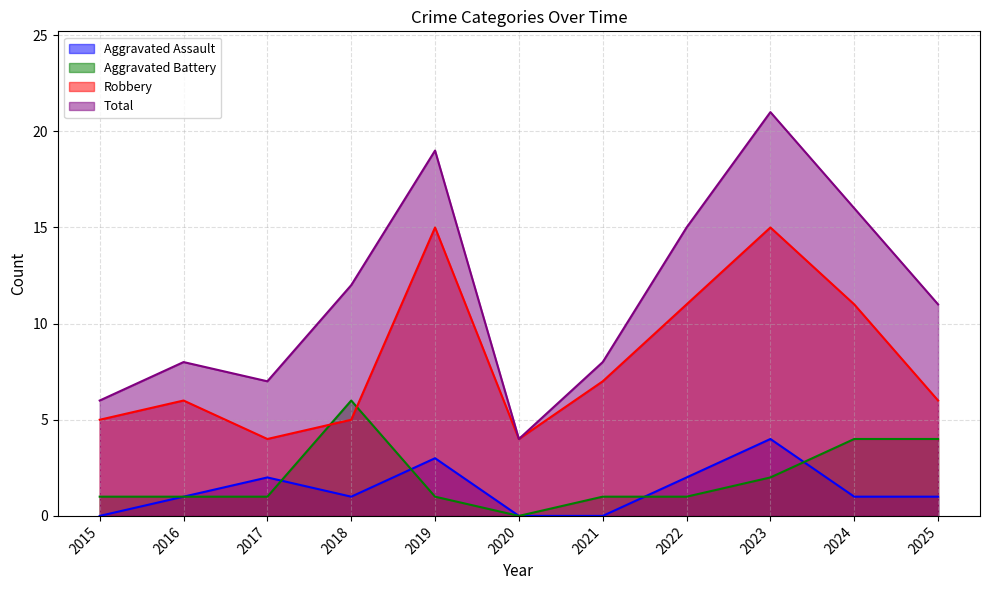

What is the sum of the Robbery values at 2015 and 2018?

10